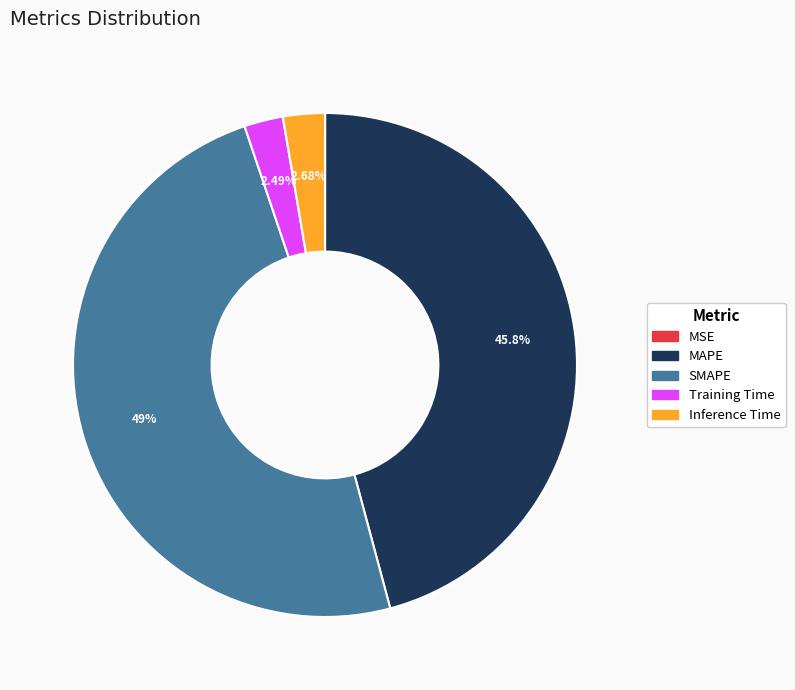

What is the largest slice in the pie chart?

SMAPE